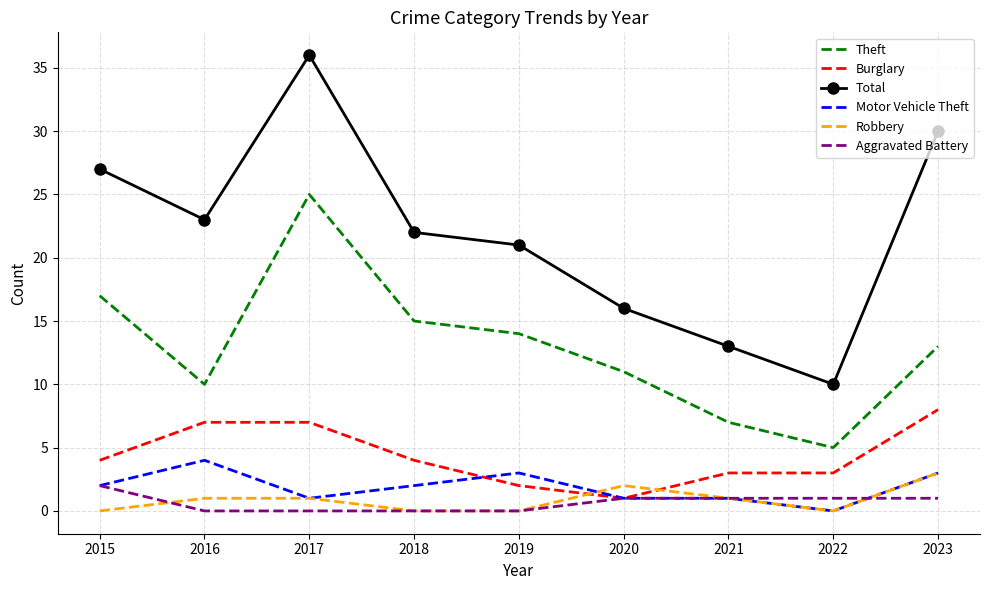

The value of Motor Vehicle Theft at 2022 is 0. True or false?

True